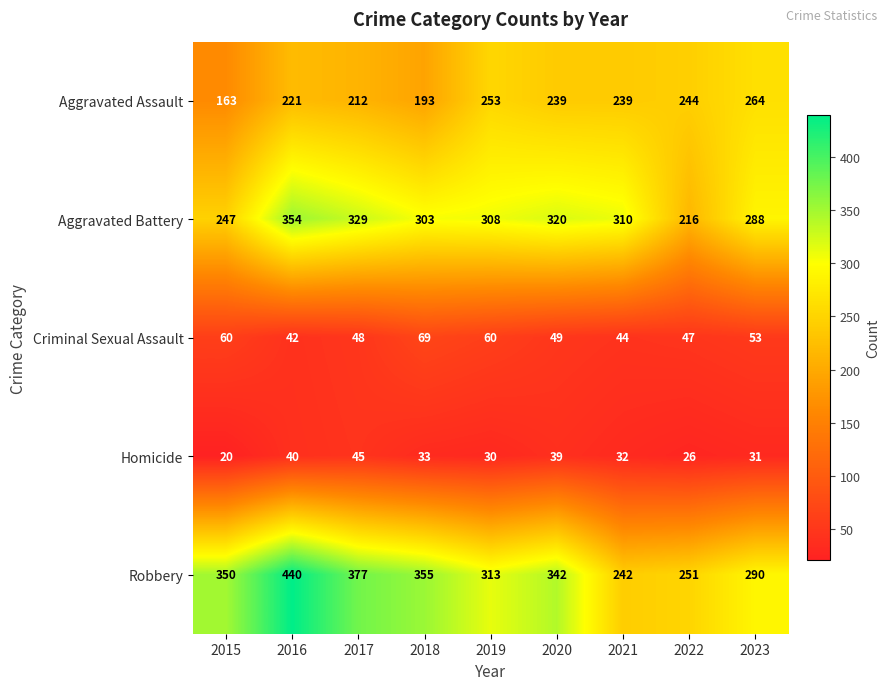

Which label corresponds to the largest value in the chart?

2016